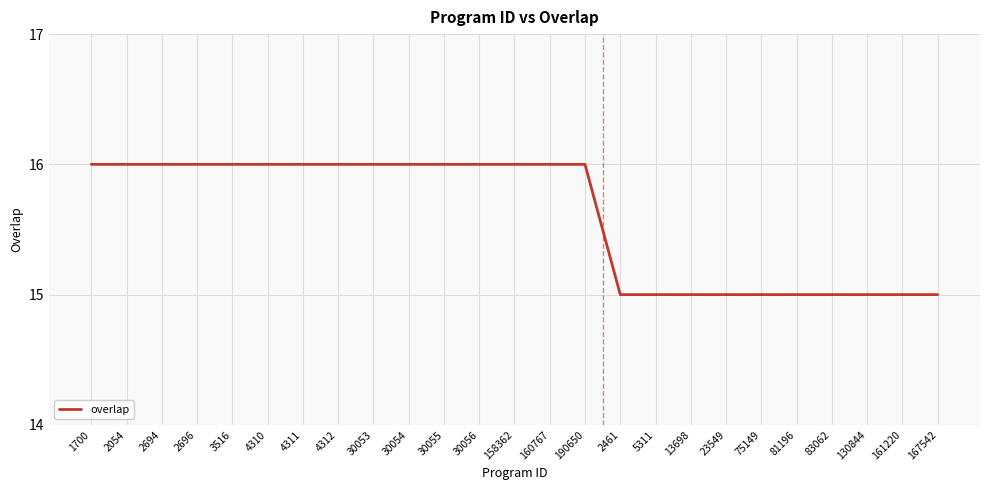

What position from the right is 23549?

7